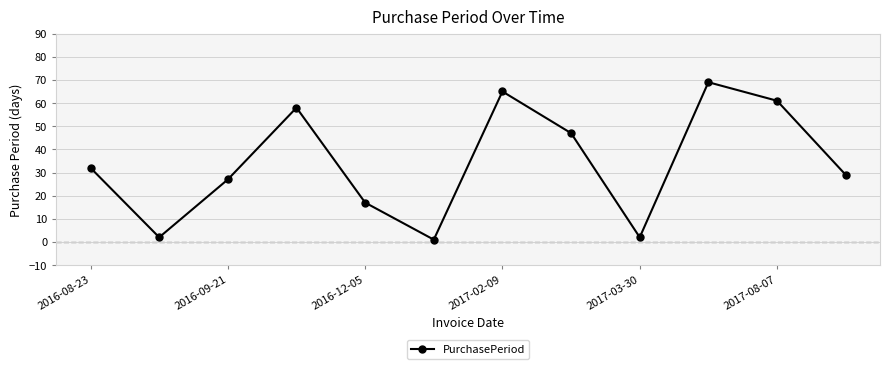

What is the greatest value displayed?

69